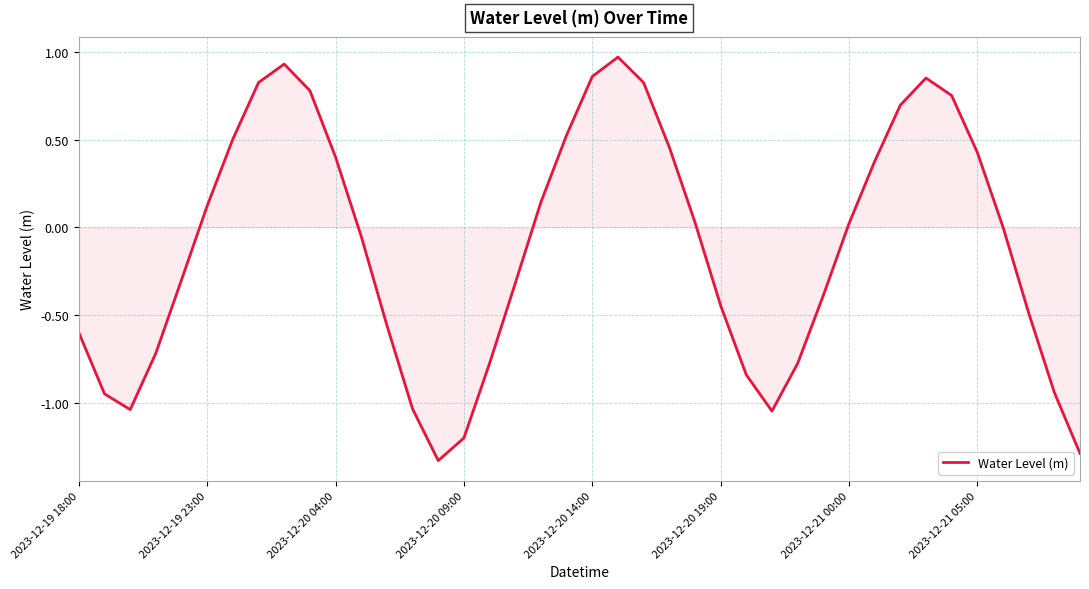

What is the difference between the maximum and minimum values?

2.3